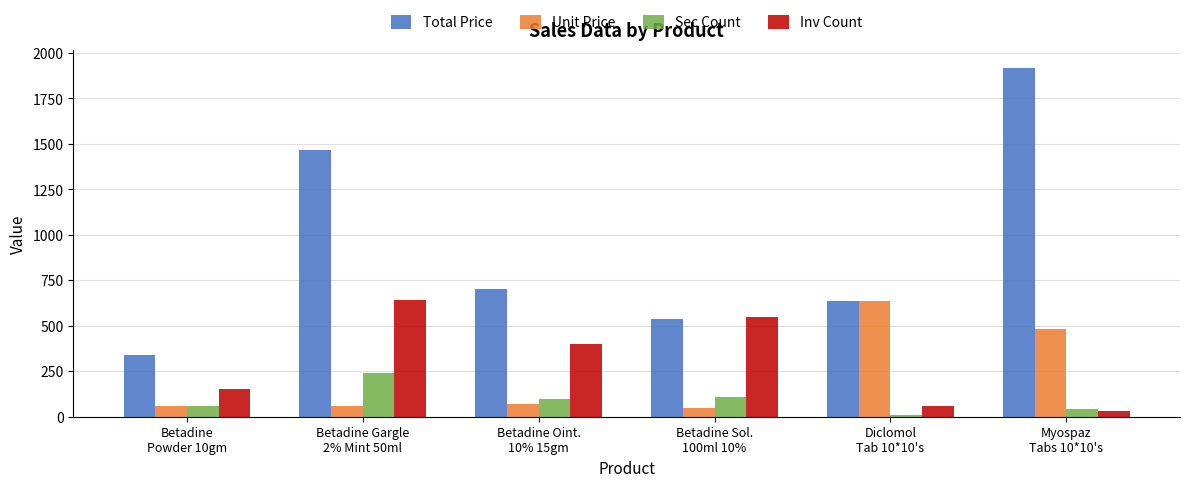

At which label does Total Price first exceed 700?

Betadine Gargle
2% Mint 50ml